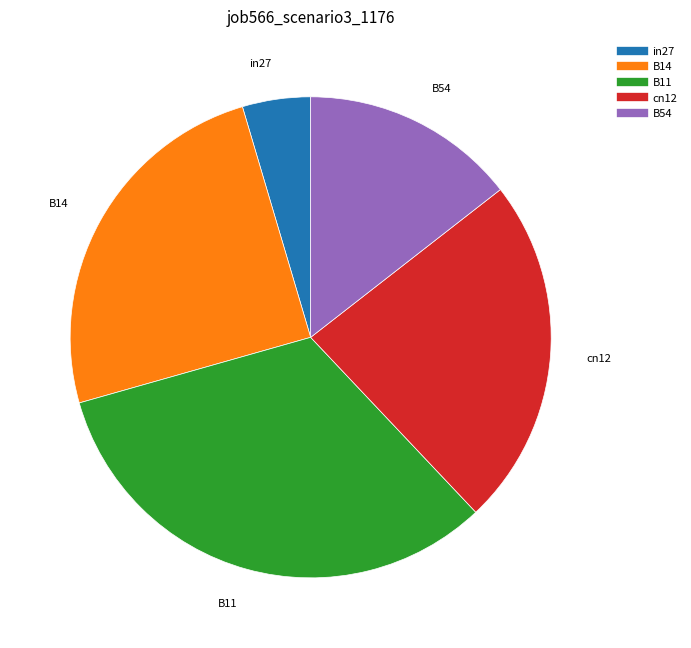

How many slices are in this pie chart?

5